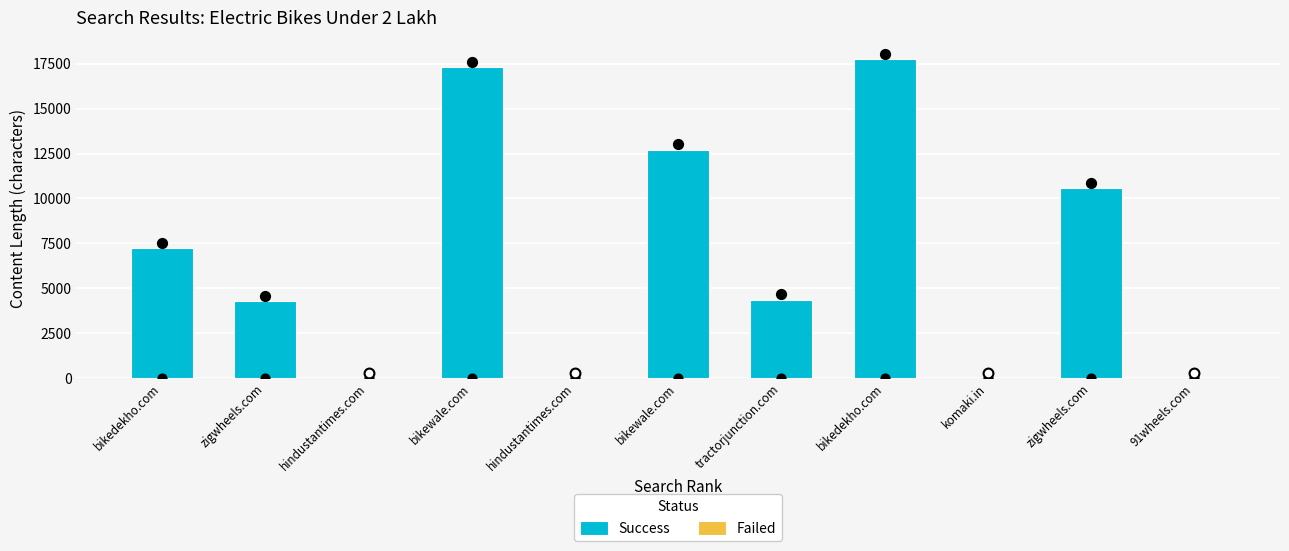

What is the change in value from 6 to 7?

+13368